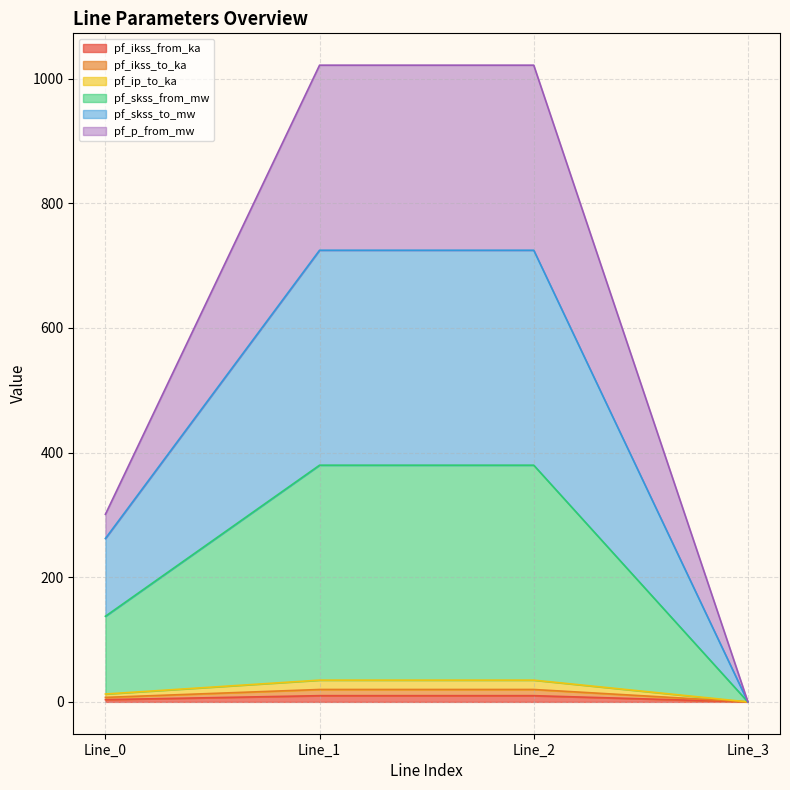

Rank the categories by pf_ikss_from_ka value from lowest to highest.

Line_3, Line_0, Line_1, Line_2